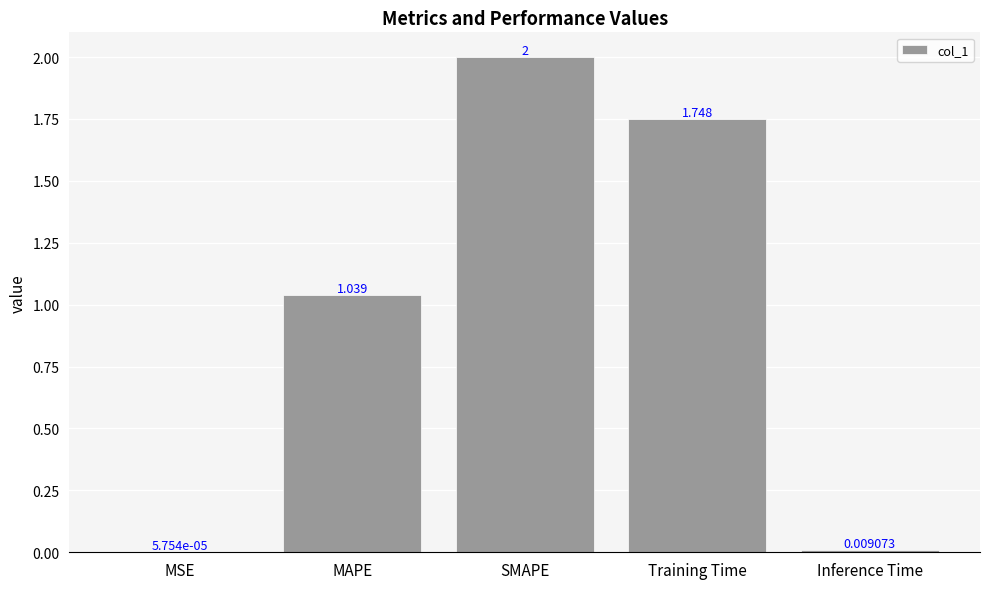

At which label is the value closest to 1?

MAPE